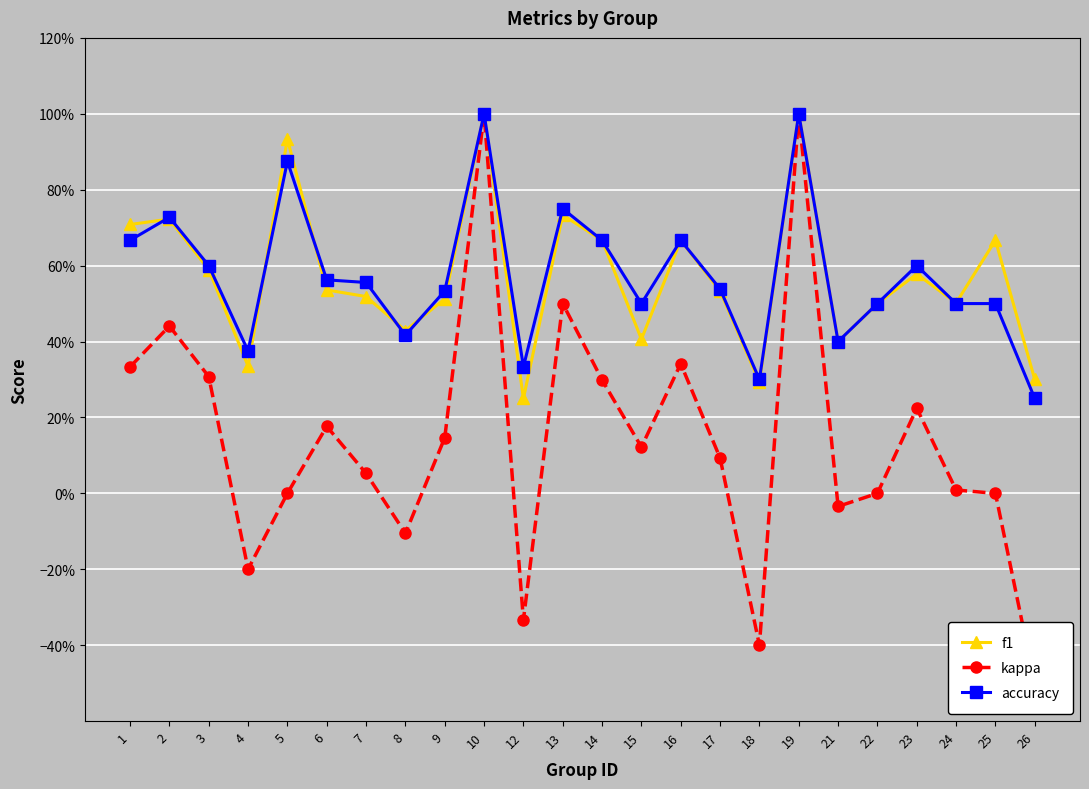

True or false: kappa and accuracy intersect in this chart.

False